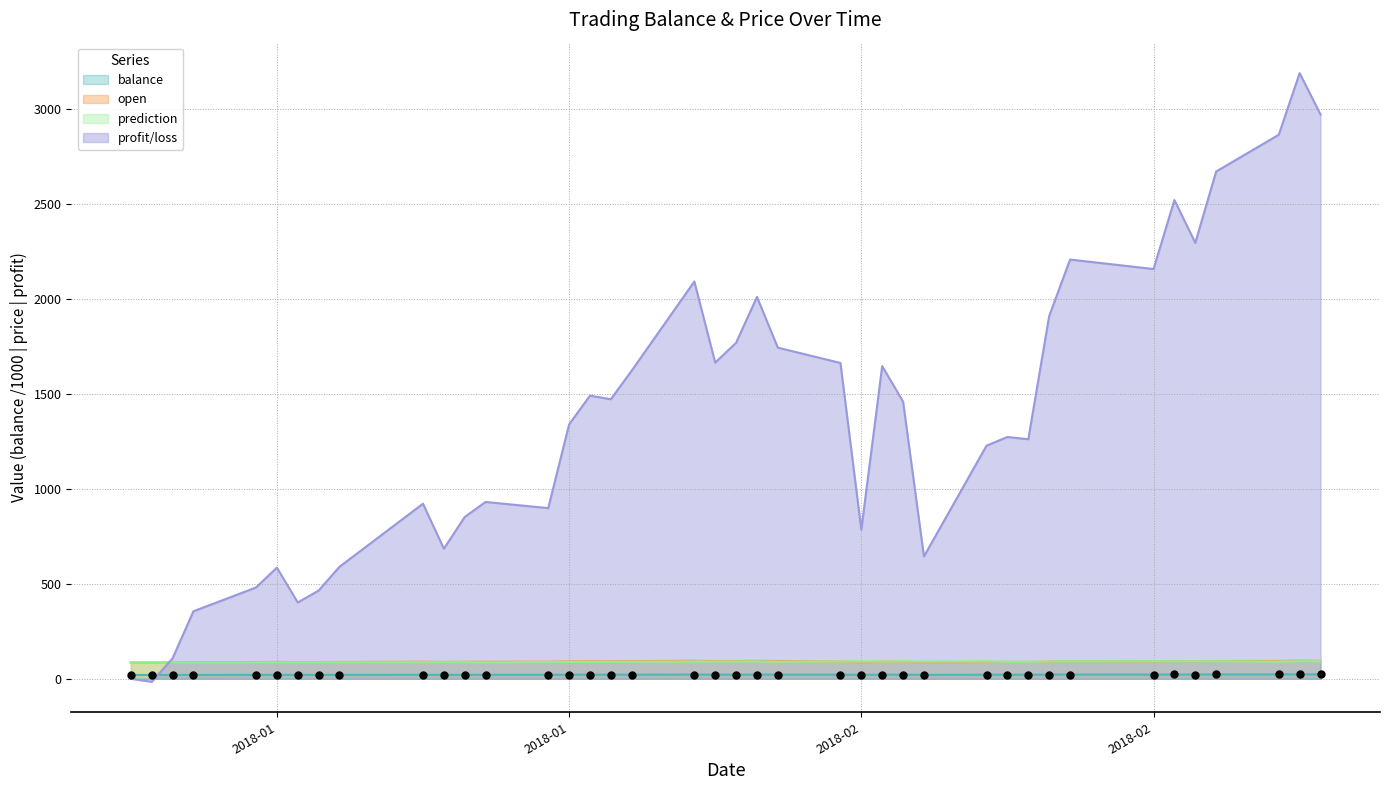

What is the total value across all series at 2018-01-30?

1868.6